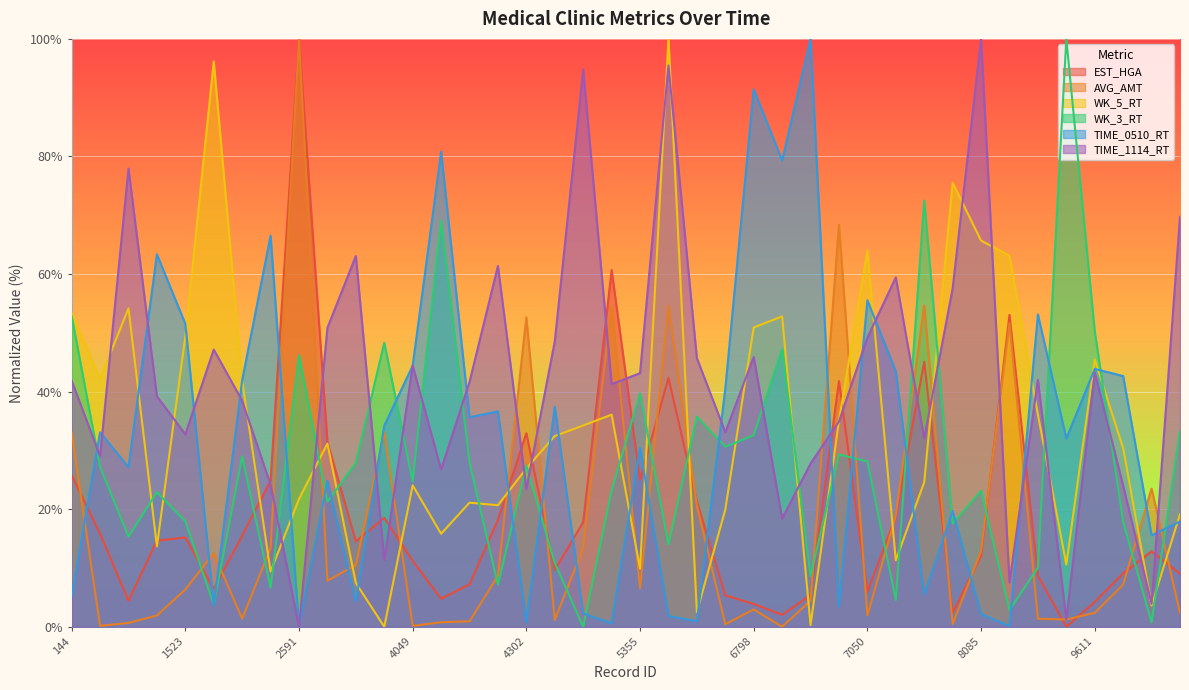

Read the WK_5_RT value at 6797.

19.9